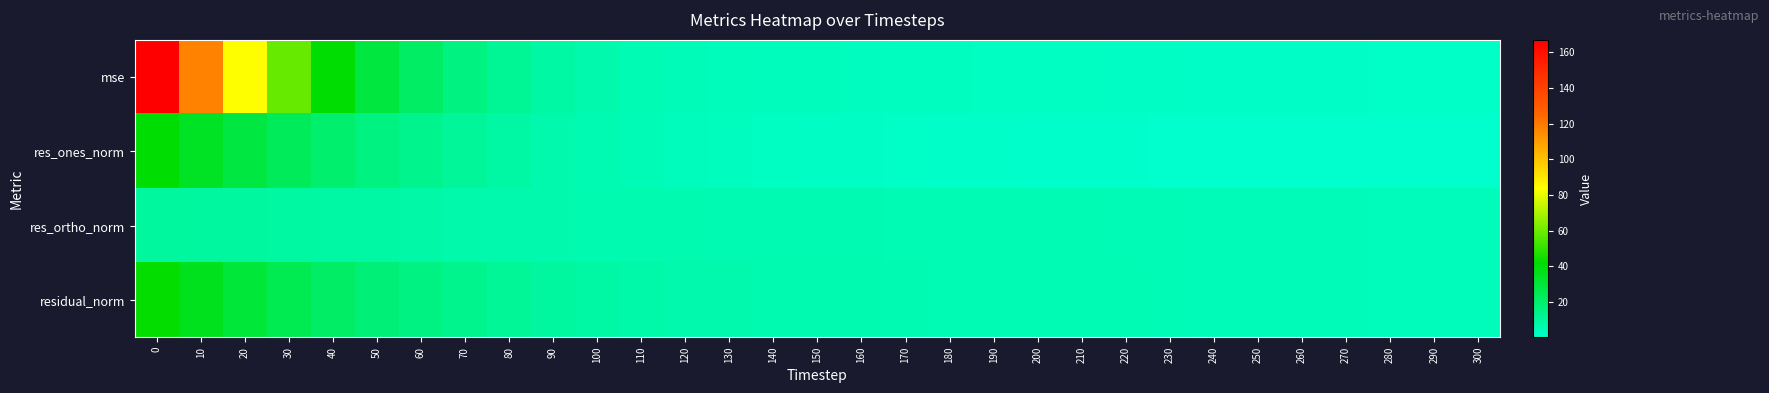

Which label corresponds to the smallest value in the chart?

280